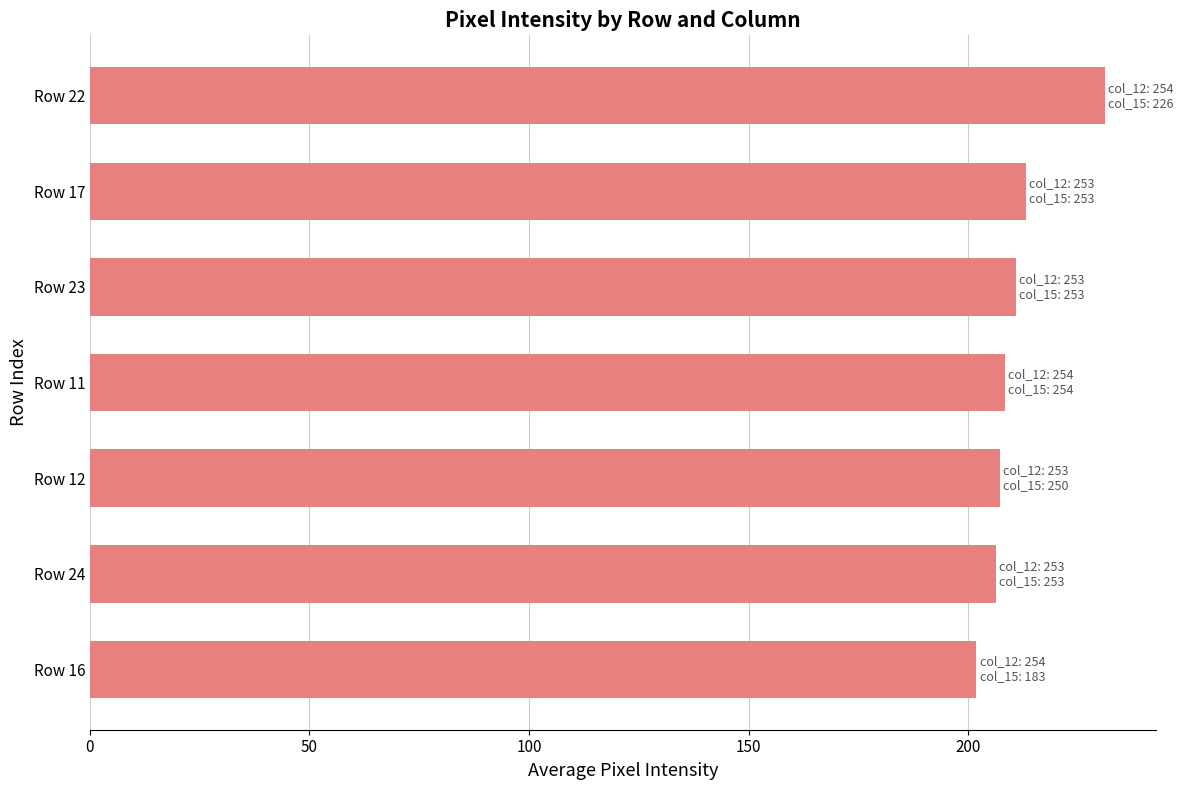

What is the average value?

211.3